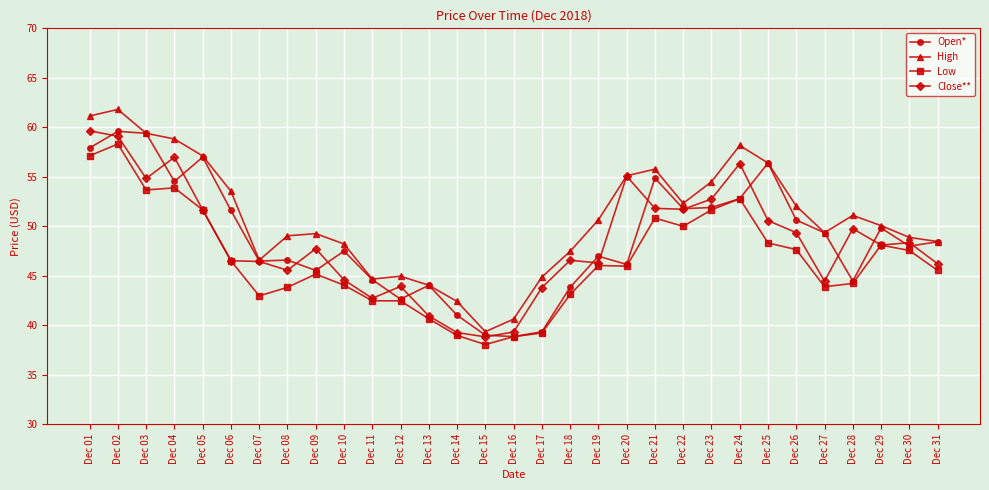

At how many categories does at least one series exceed 43?

28